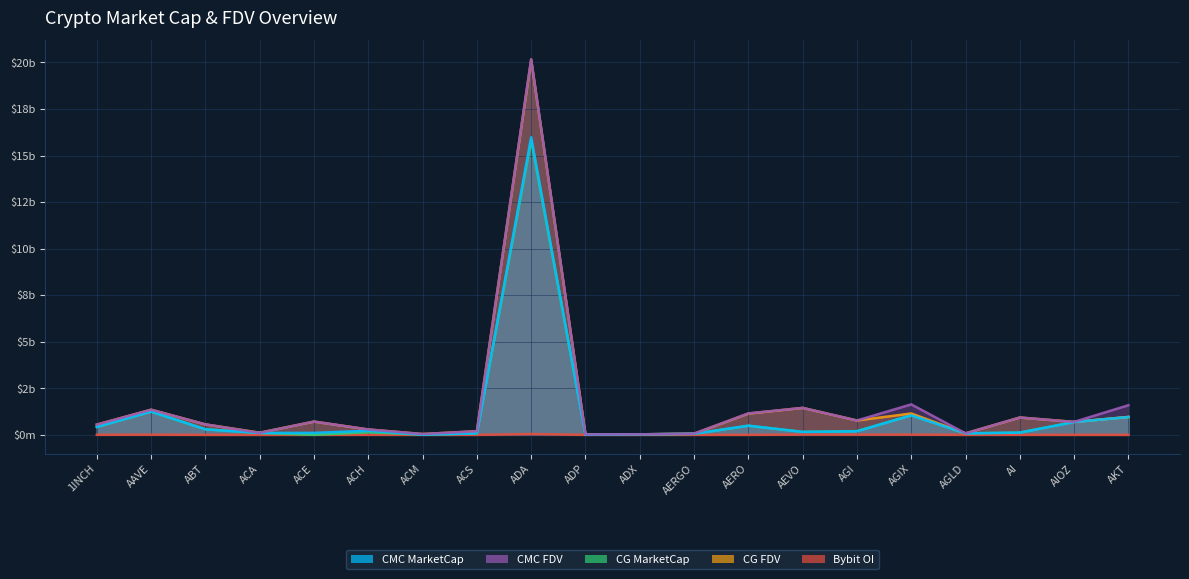

Which category has the lowest value across all series?

ACE